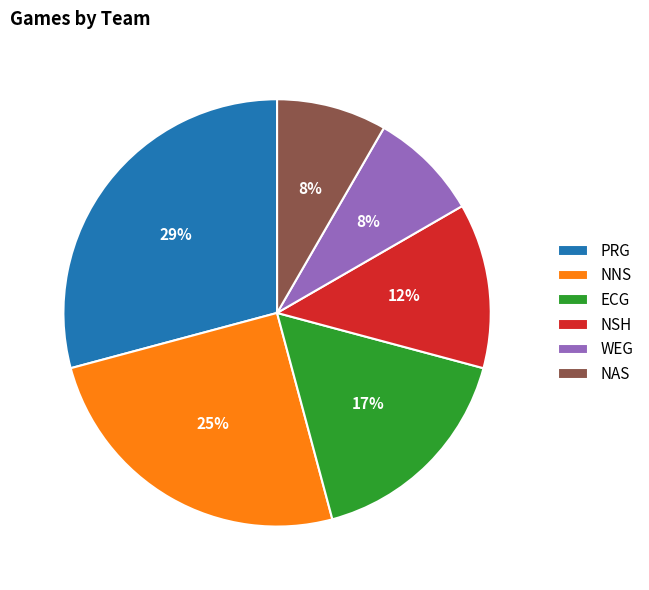

Approximately how many times larger is the value at NAS compared to PRG?

0.3